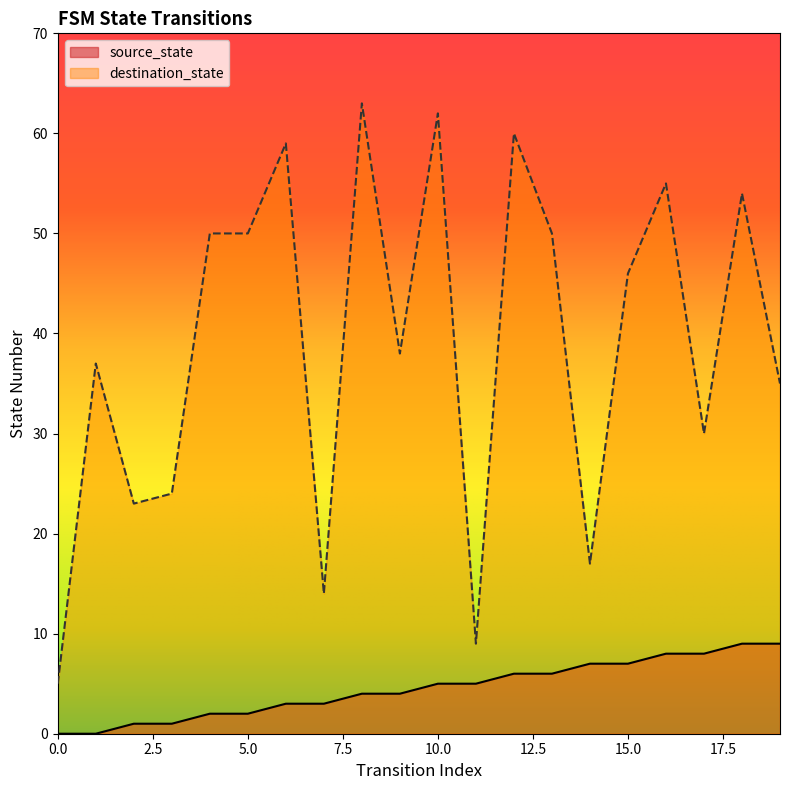

The value of destination_state at 14 is 27. True or false?

False